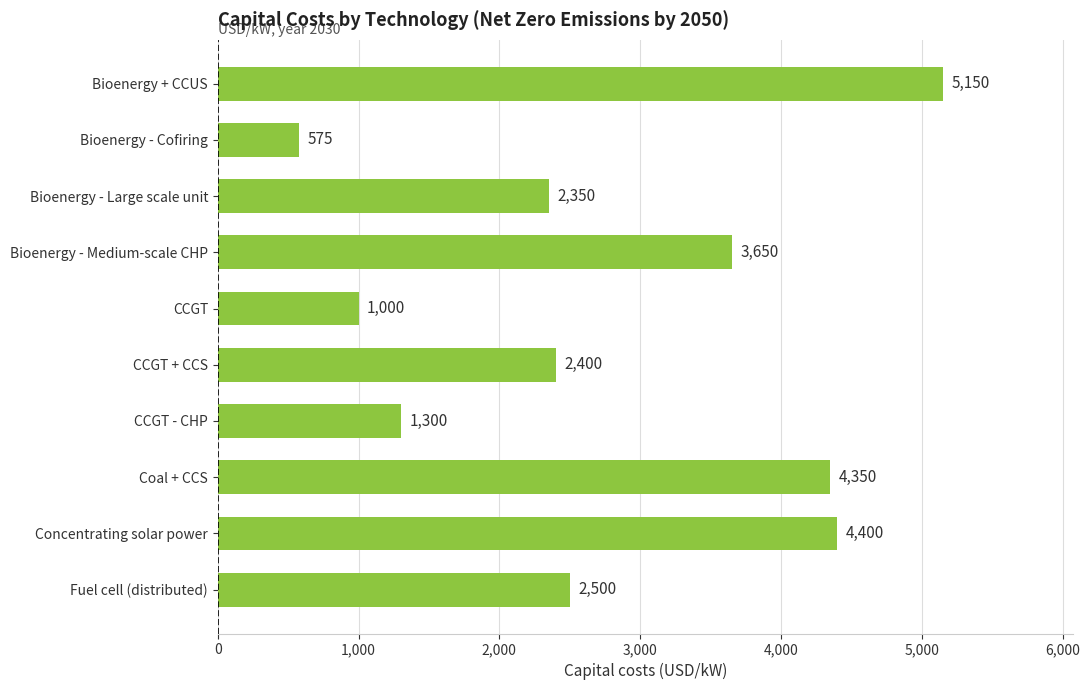

Rank the categories by value from lowest to highest.

Bioenergy - Cofiring, CCGT, CCGT - CHP, Bioenergy - Large scale unit, CCGT + CCS, Fuel cell (distributed), Bioenergy - Medium-scale CHP, Coal + CCS, Concentrating solar power, Bioenergy + CCUS